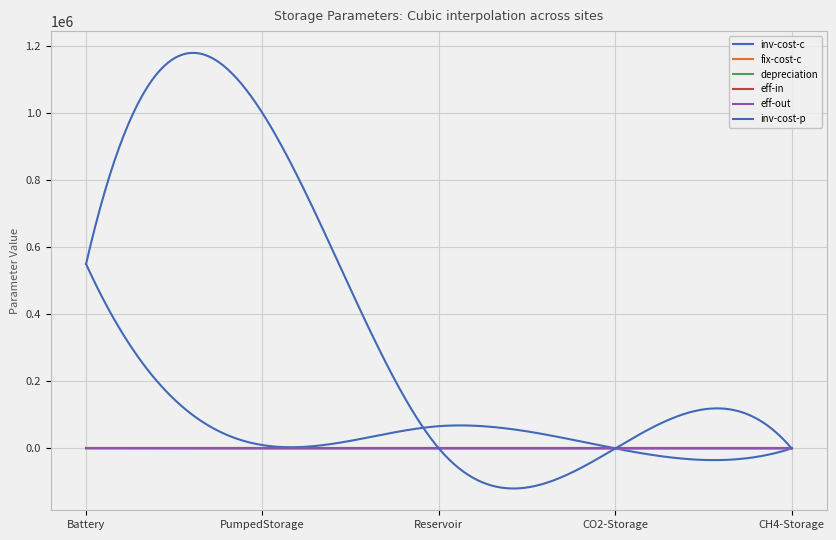

At which label is eff-out closest to 0?

PumpedStorage